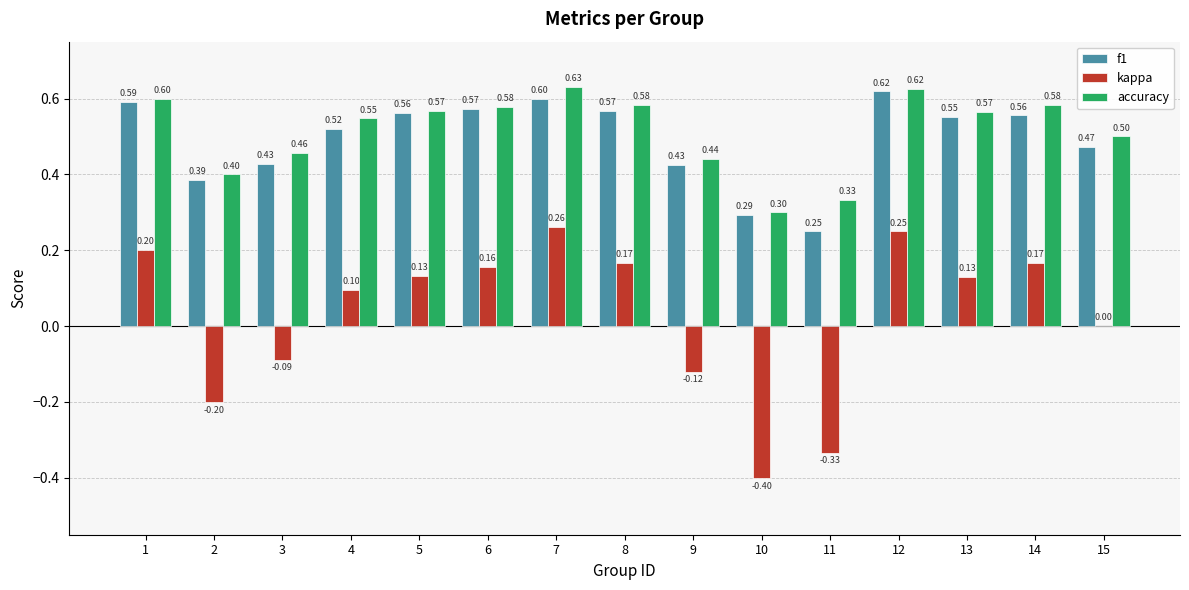

Is the value of accuracy at 15 greater than the value of kappa at 3?

Yes